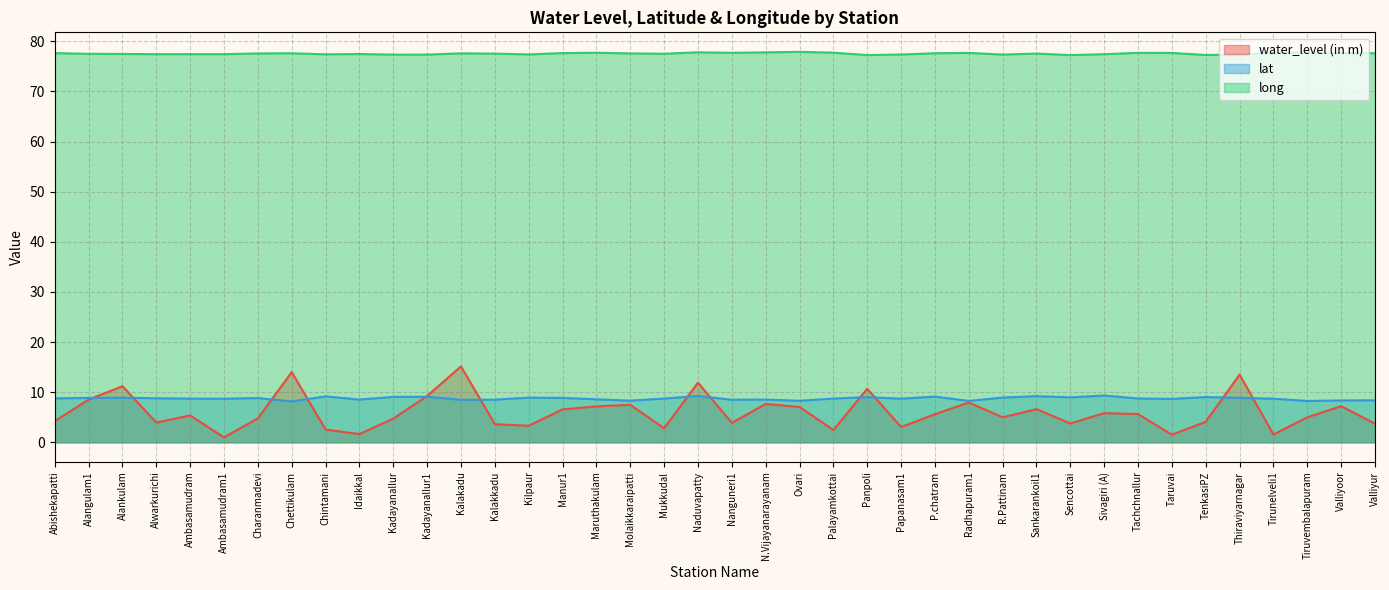

At which label is lat closest to 8?

Chettikulam